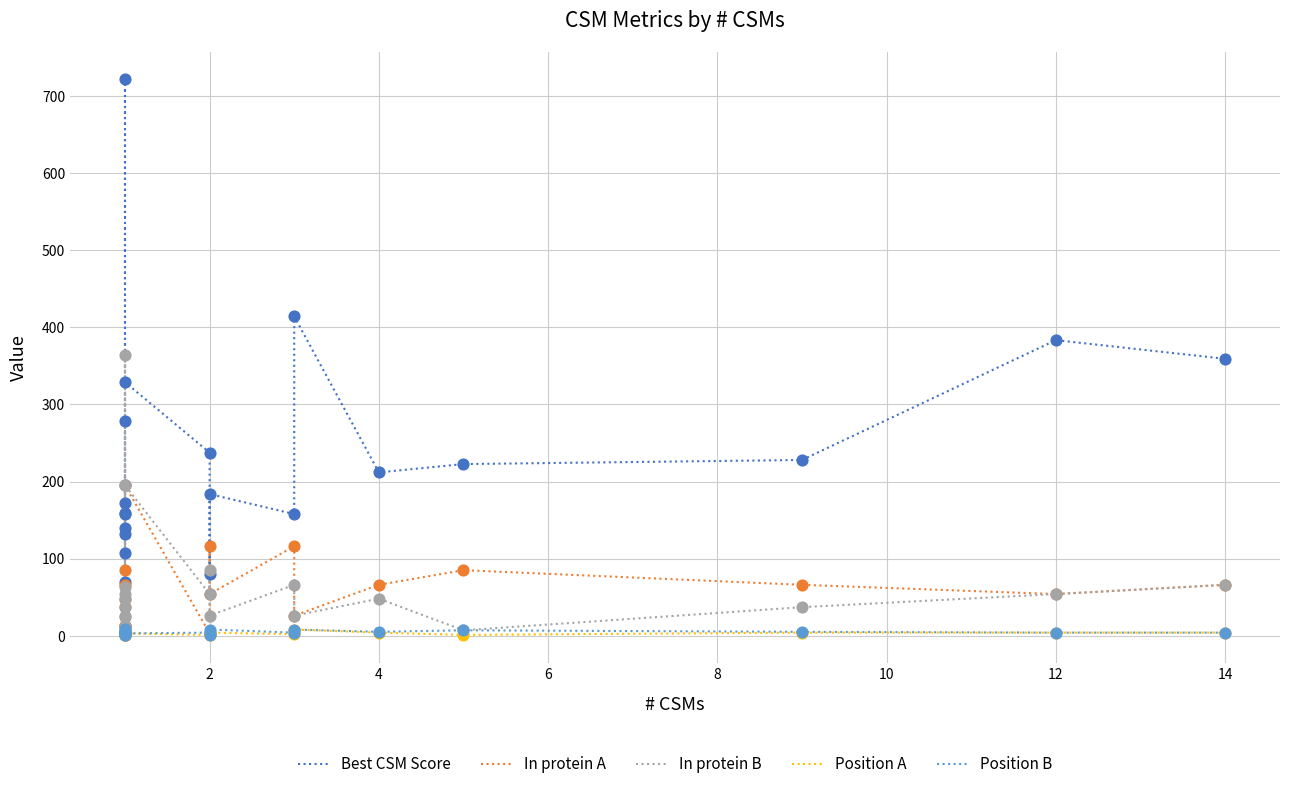

Which series reaches the minimum Y coordinate?

Position A